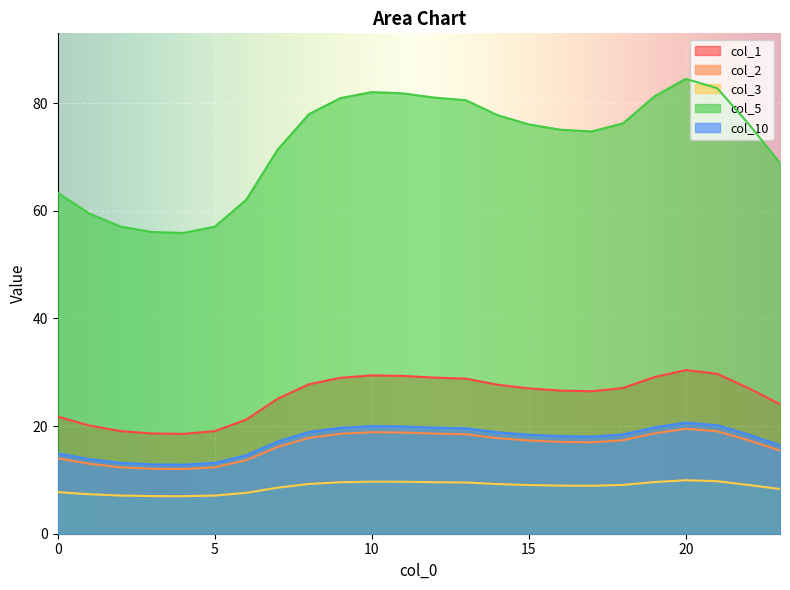

Count the number of categories in the chart.

24